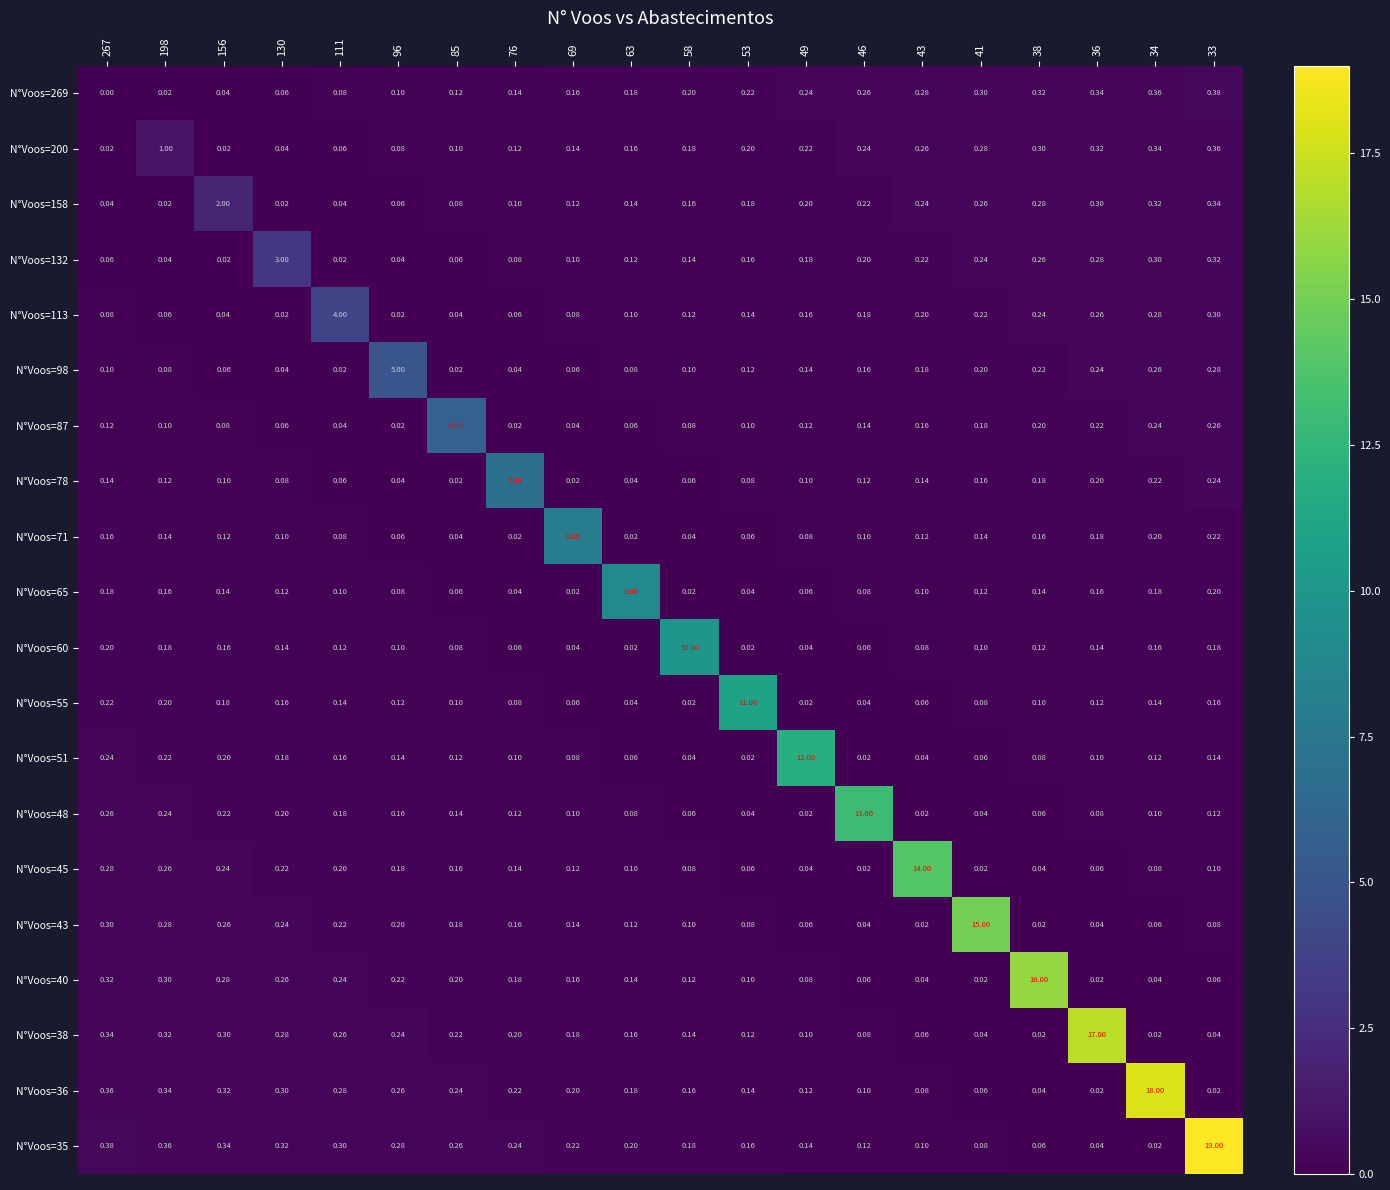

Is the value of N°Voos=35 at 111 greater than the value of N°Voos=60 at 69?

Yes